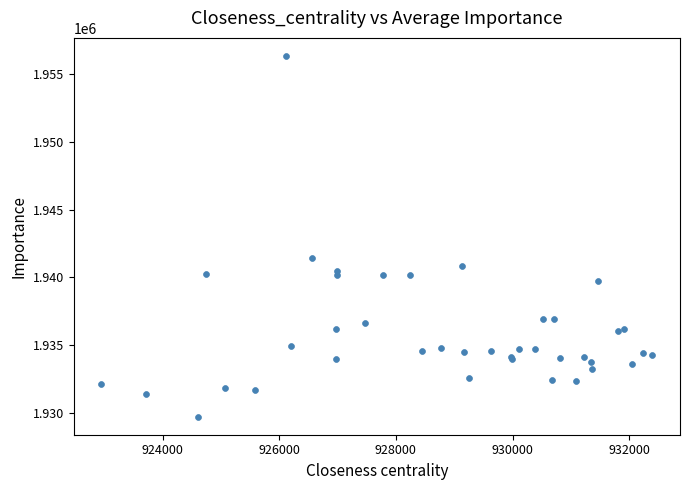

What Y value in the scatter plot is closest to 1943033?

1941432.3